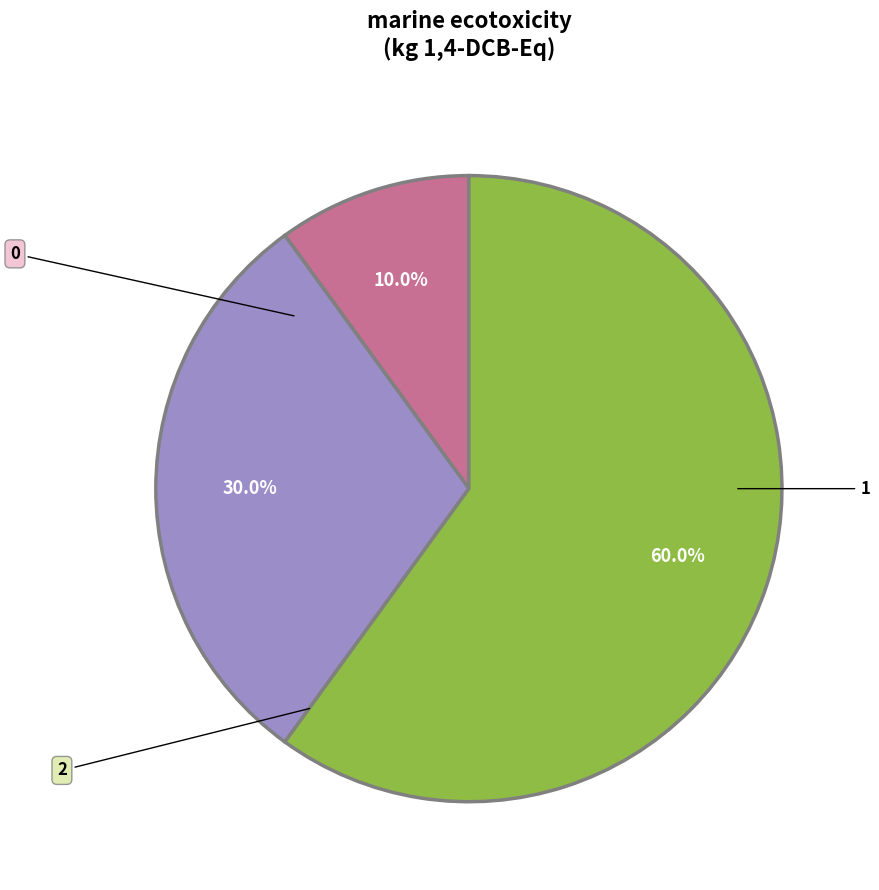

Which slice is the largest?

2